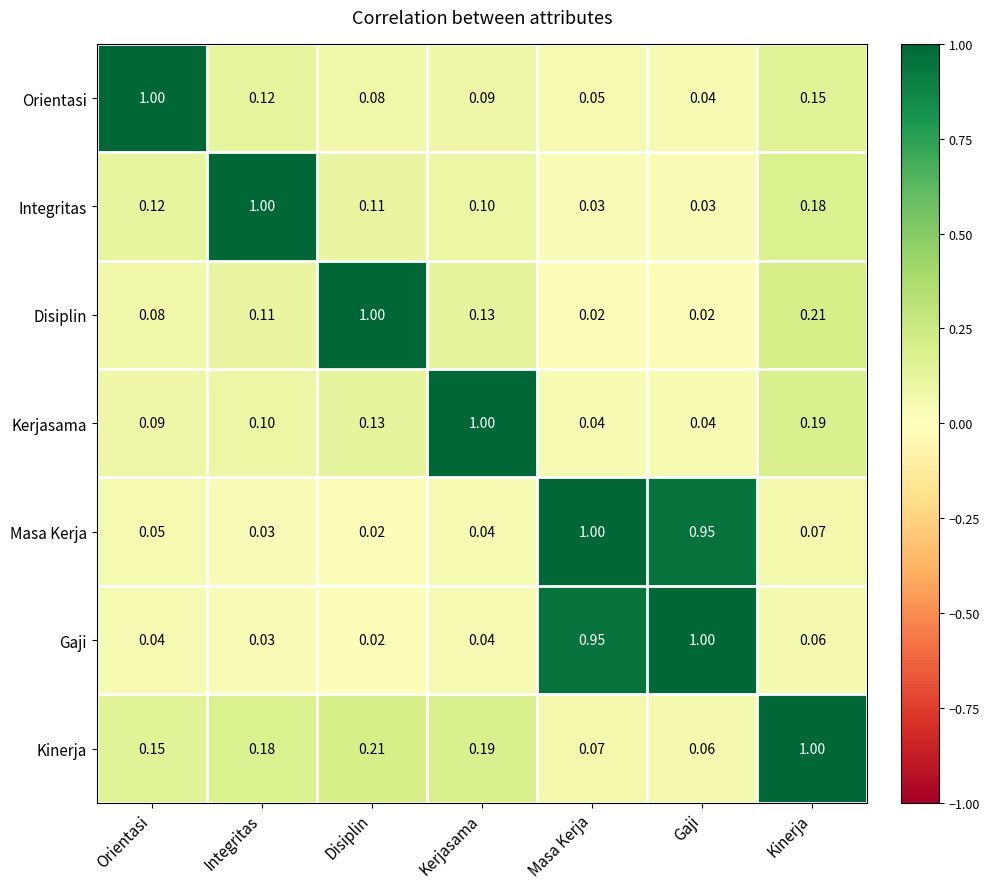

List the labels in order of Masa Kerja value, largest first.

Masa Kerja, Gaji, Kinerja, Orientasi, Kerjasama, Integritas, Disiplin